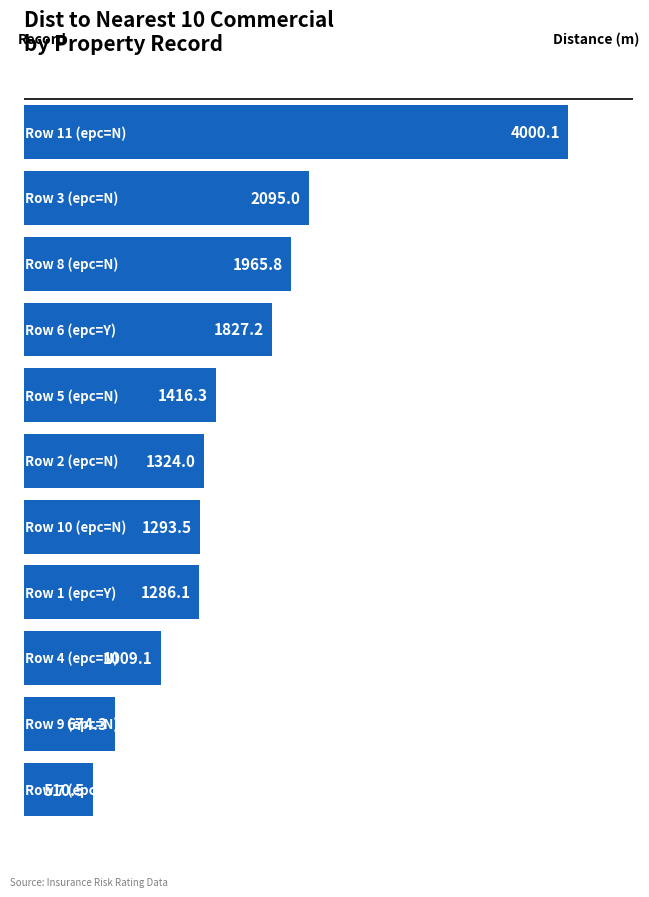

What is the maximum value shown in the chart?

4000.1